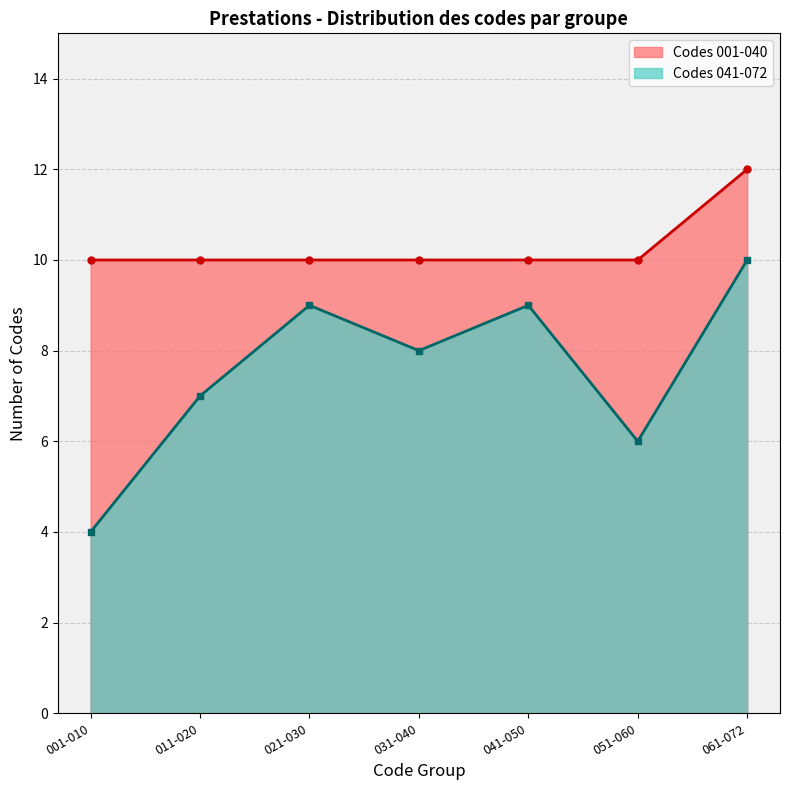

Which series has the largest range (max minus min)?

Codes 041-072